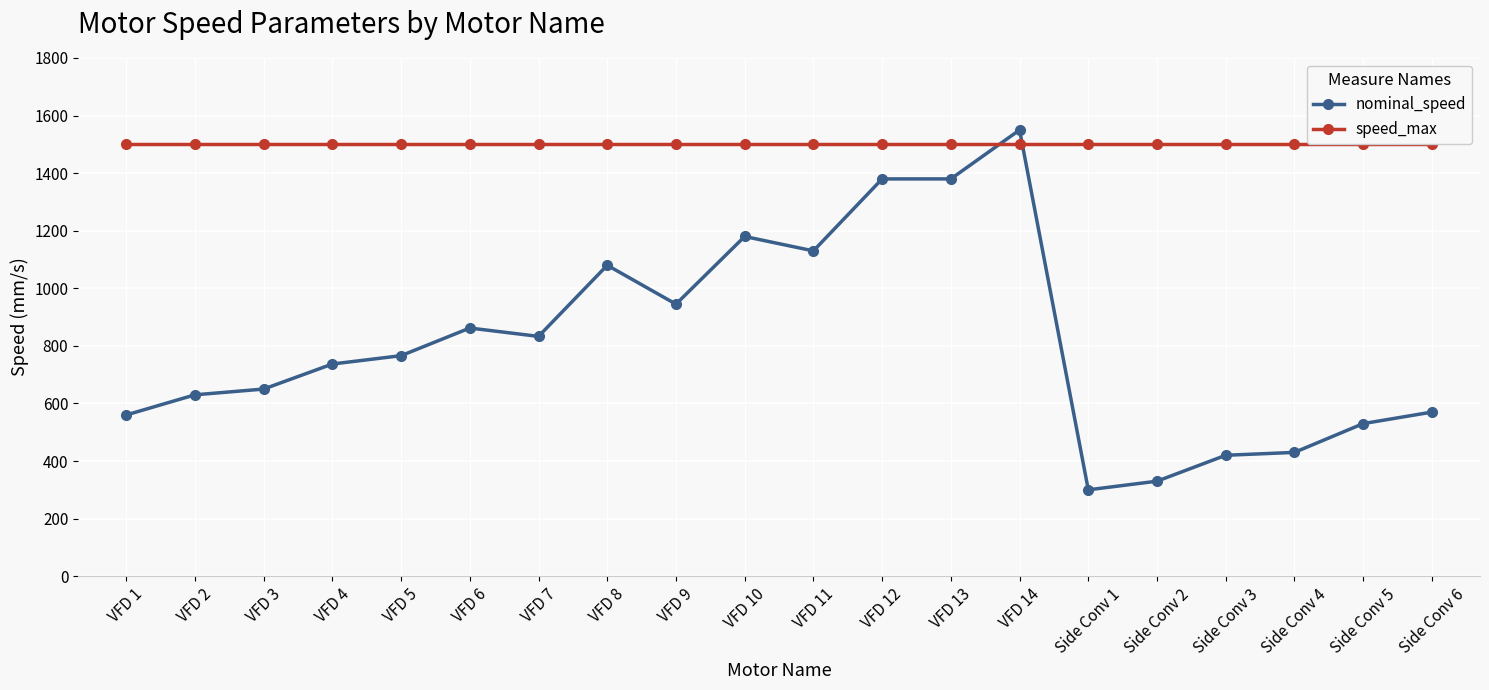

List the series in order of their peak value, lowest first.

speed_max, nominal_speed